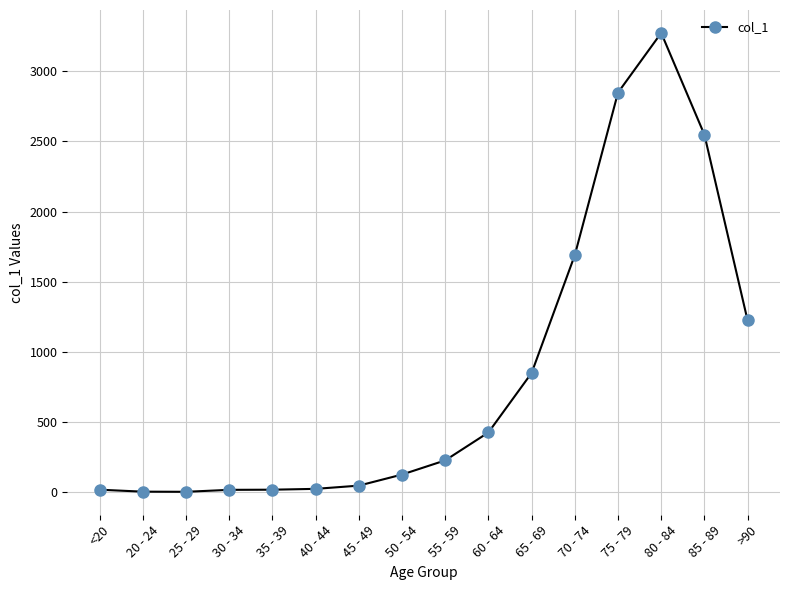

How many lines are shown in the chart?

1